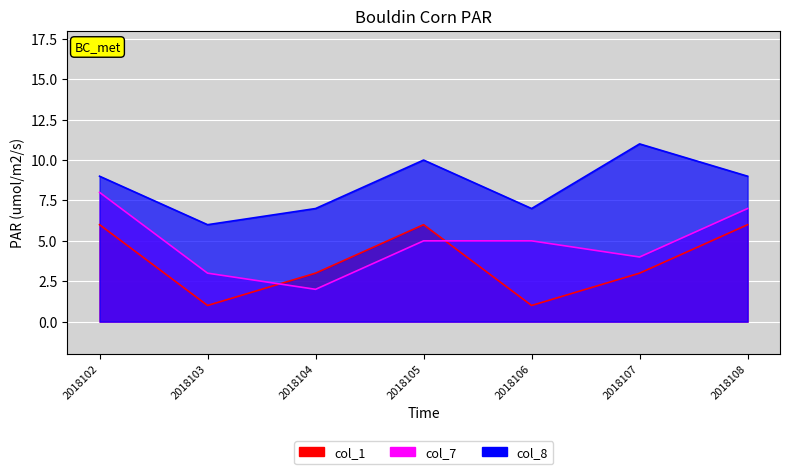

What are all the series names shown in the legend?

col_7, col_8, col_1